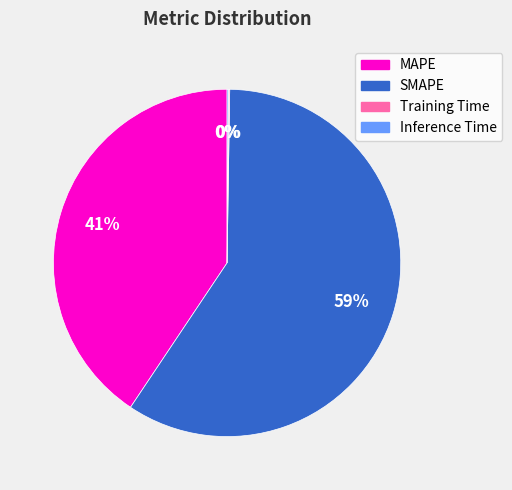

To the nearest percent, what is the difference between the largest and smallest slice percentages?

59%